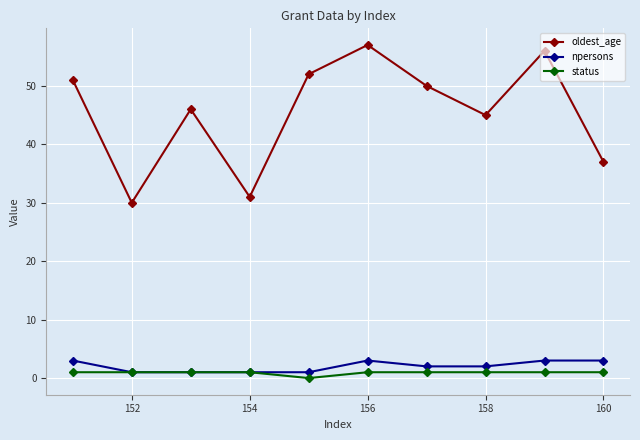

True or false: status and oldest_age intersect in this chart.

False